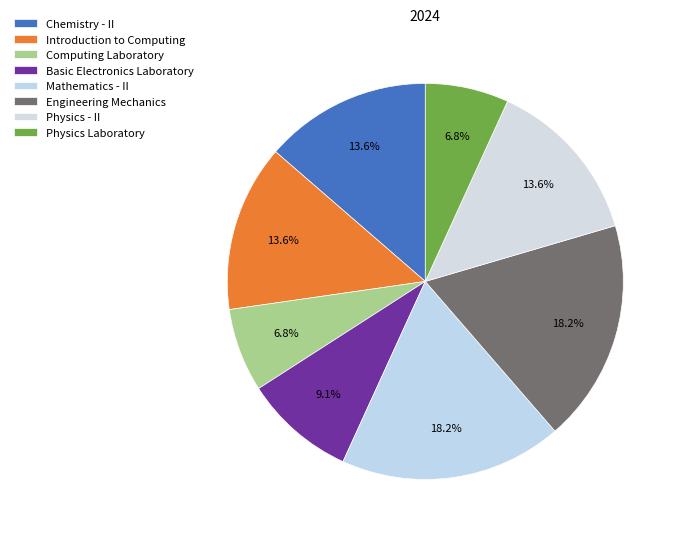

What portion of the pie excludes Physics - II?

86.4%